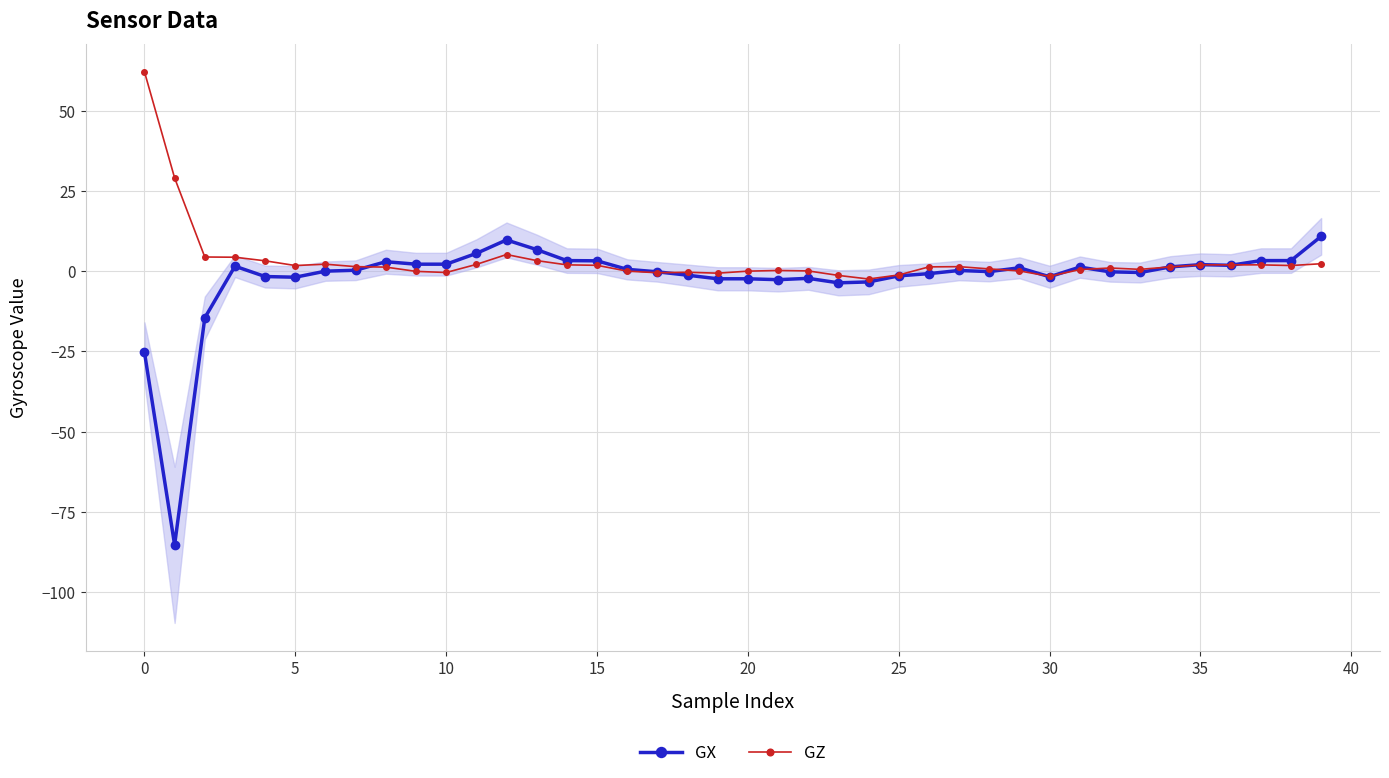

Between 39 and 14, which is larger?

39